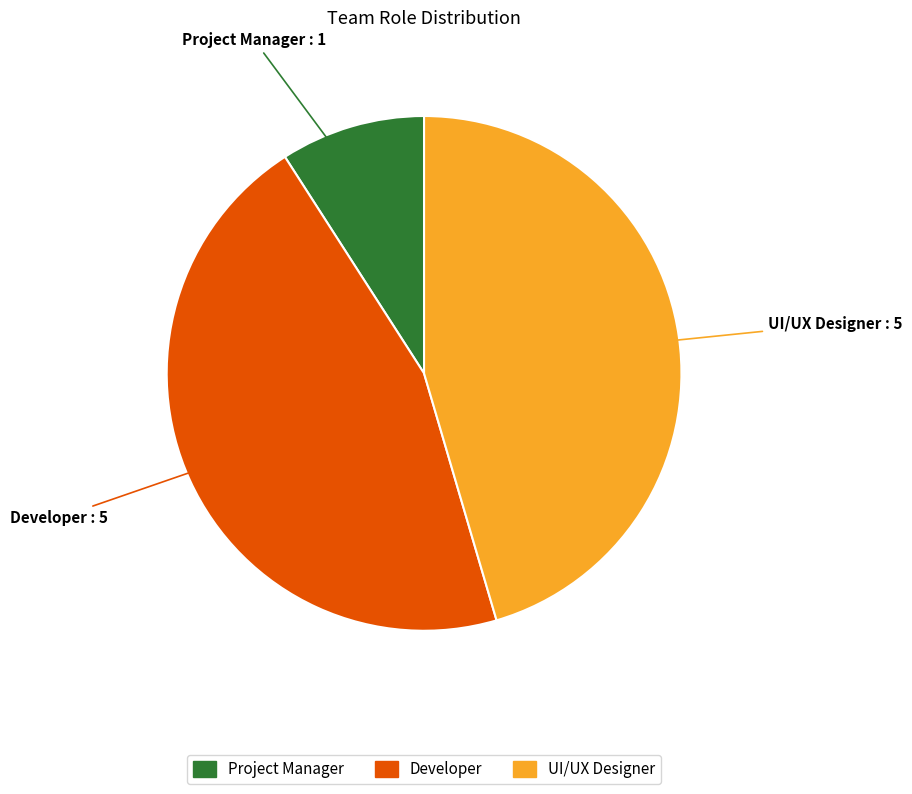

What is the smallest slice in the pie chart?

Project Manager